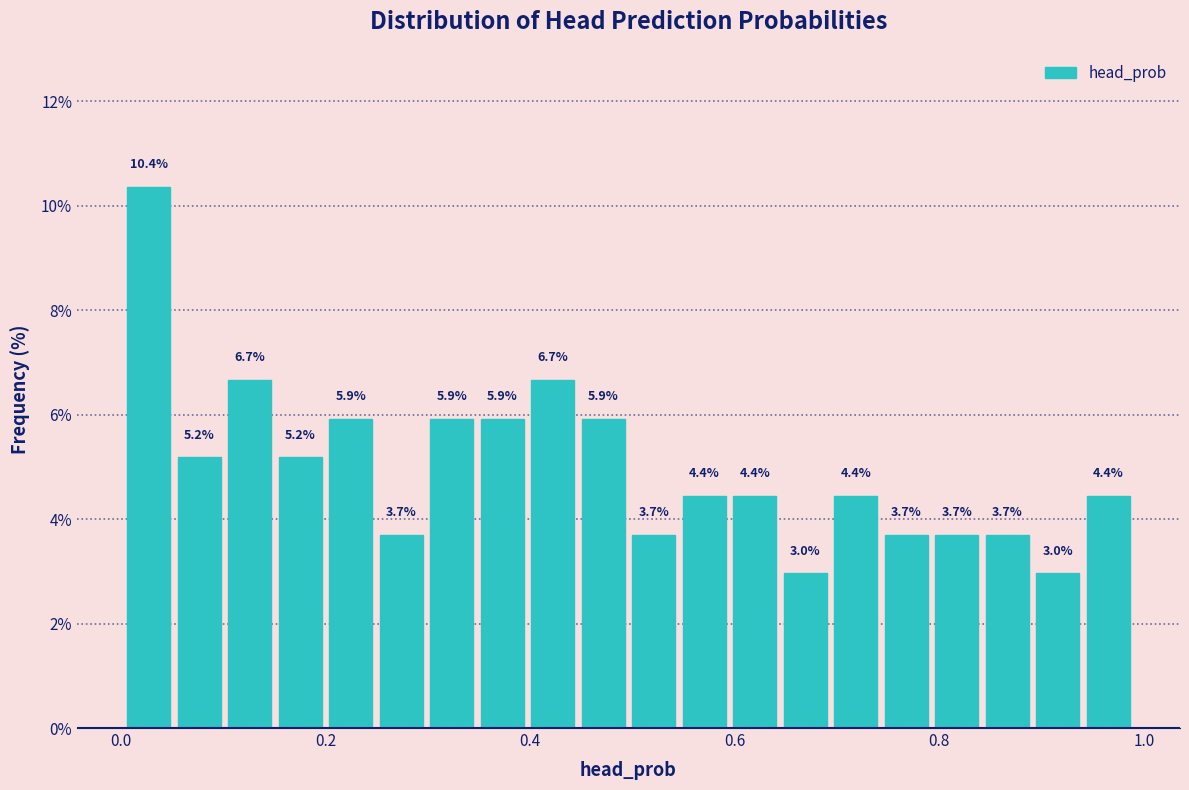

Around what value on the x-axis is the tallest bar? Give the approximate position of its centre, as read against the axis.

0.02